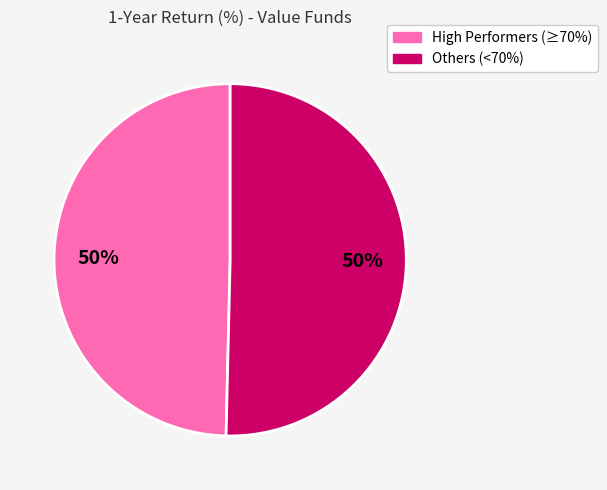

To the nearest percent, what is the average slice percentage?

50%